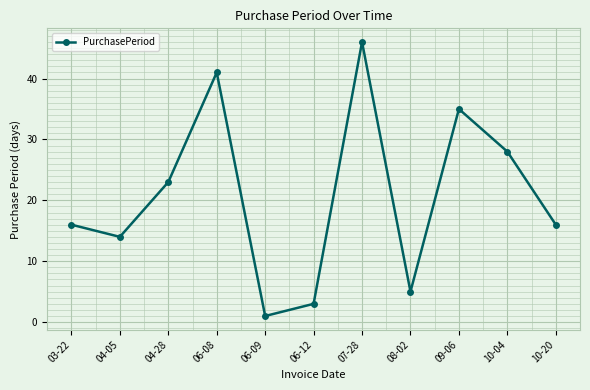

Which has a higher value, 06-12 or 04-05?

04-05